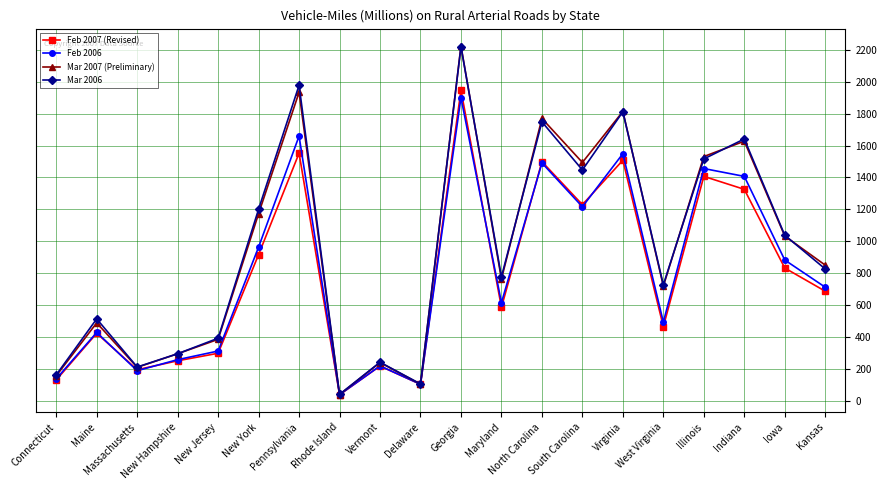

True or false: Feb 2006 has a value of 107 at Delaware.

True